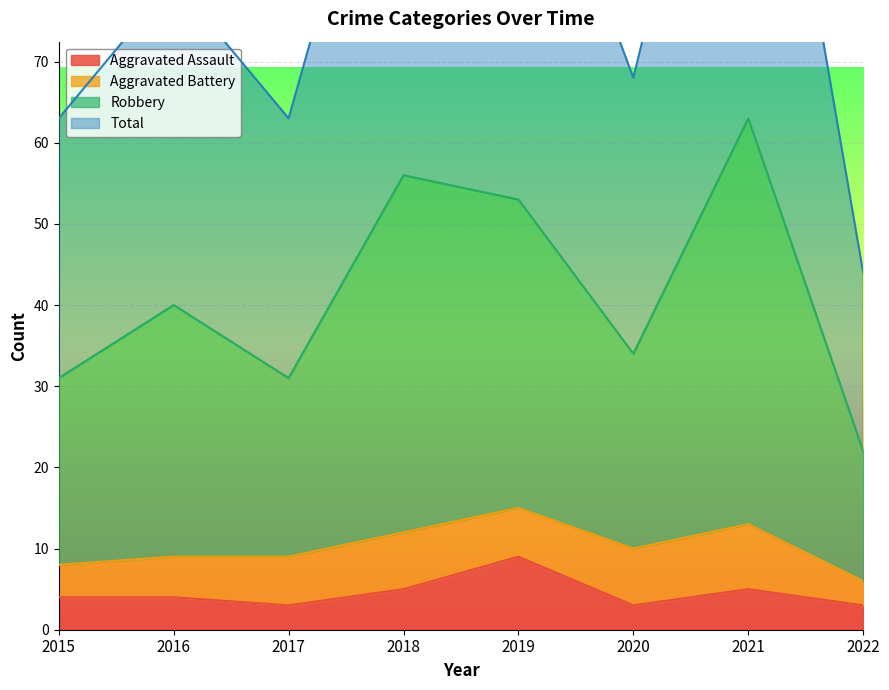

Where is the first local minimum for Total?

2017